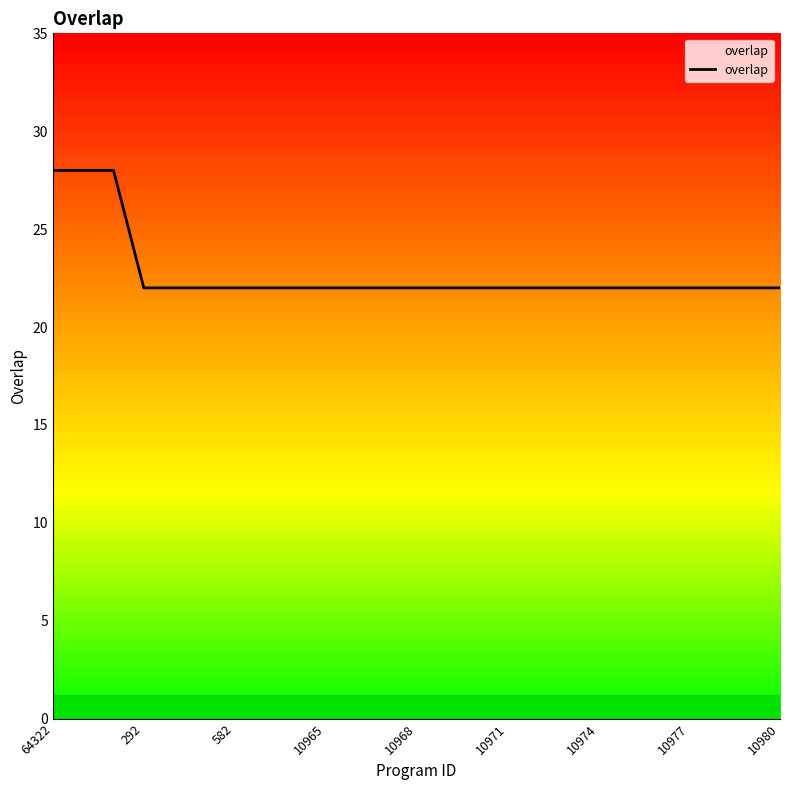

What is the maximum value shown in the chart?

28